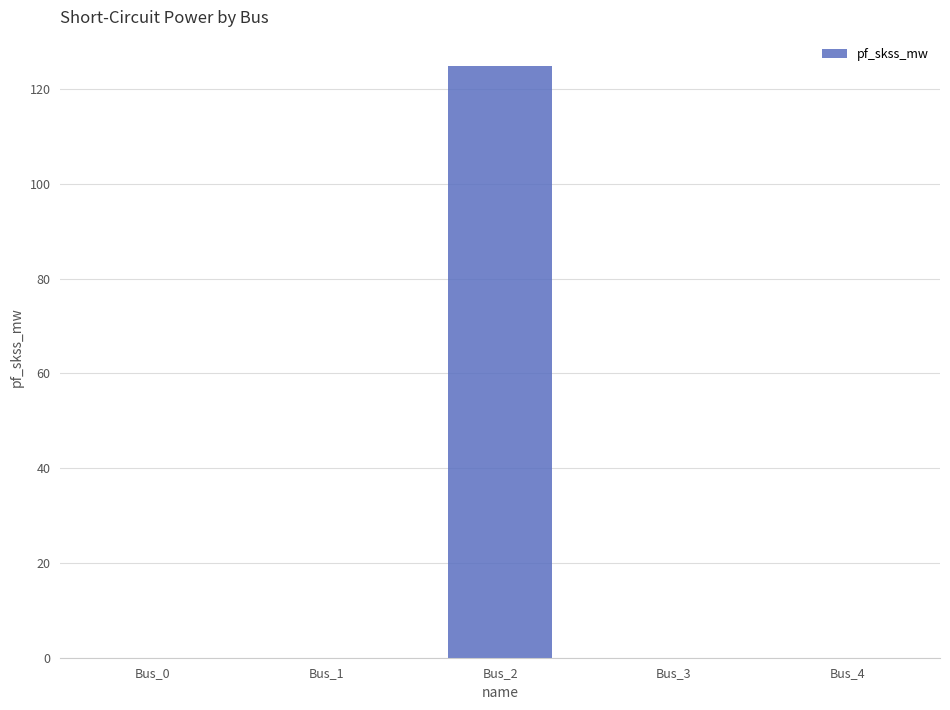

Which category has the highest value across all series?

Bus_2